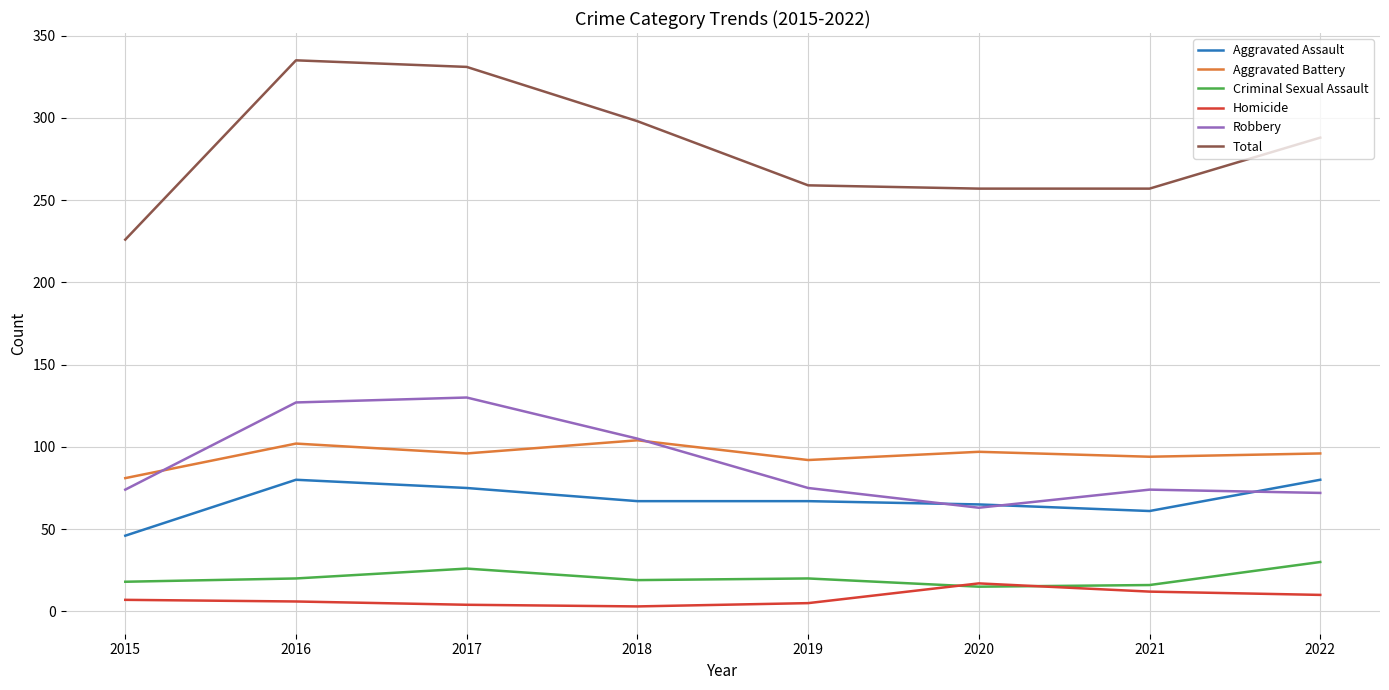

Which series has the largest total across all categories?

Total